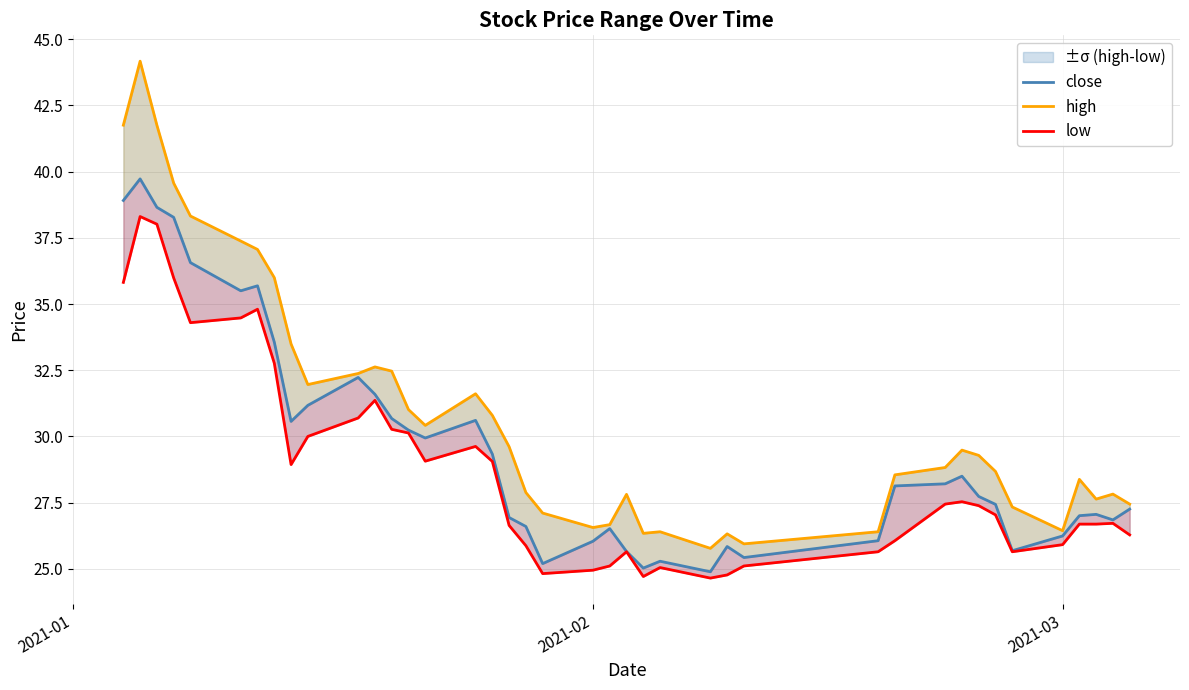

What is the sum of all close values?

1182.9